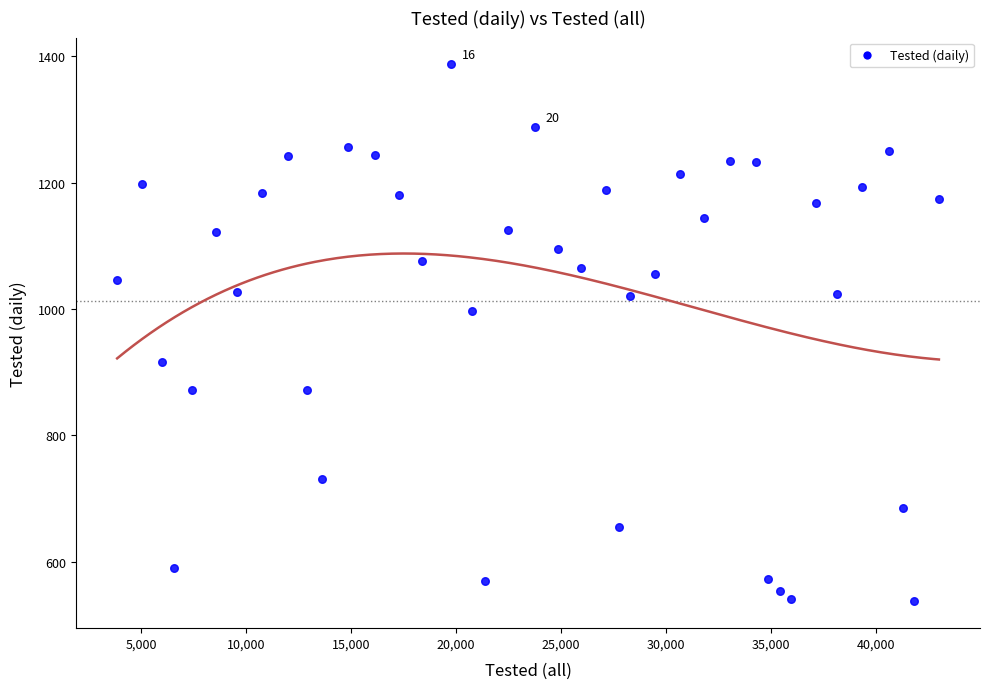

What Y value in the scatter plot is closest to 962?

997